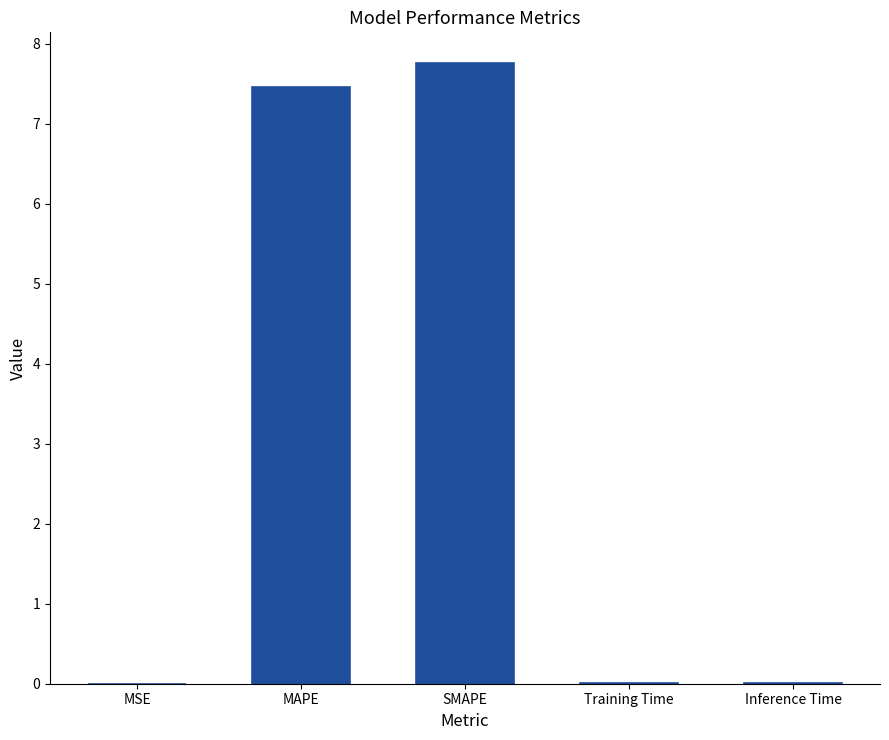

What is the difference between the values at Training Time and MAPE?

7.5